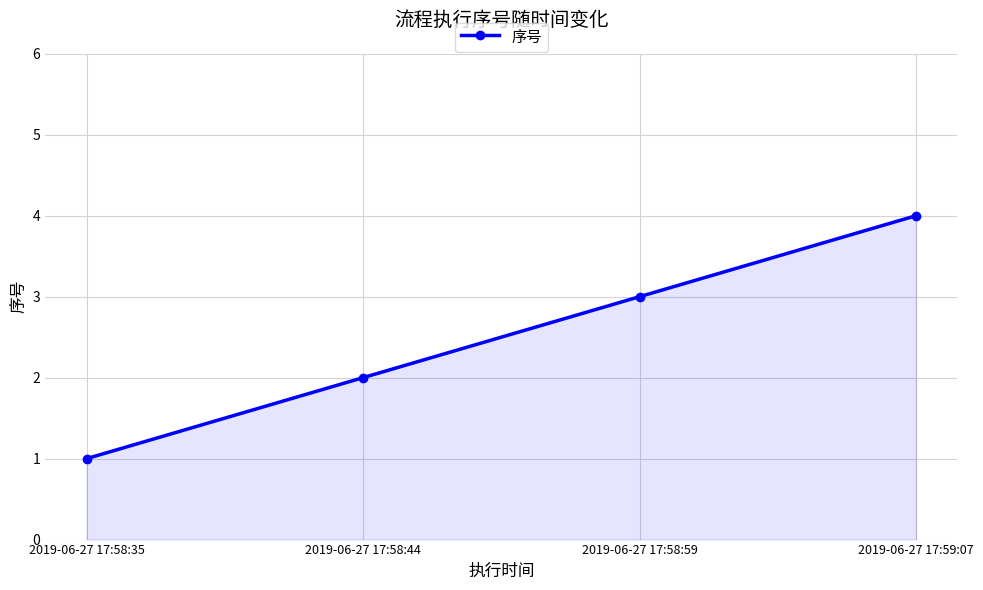

The value at 2019-06-27 17:58:44 is 3. True or false?

False